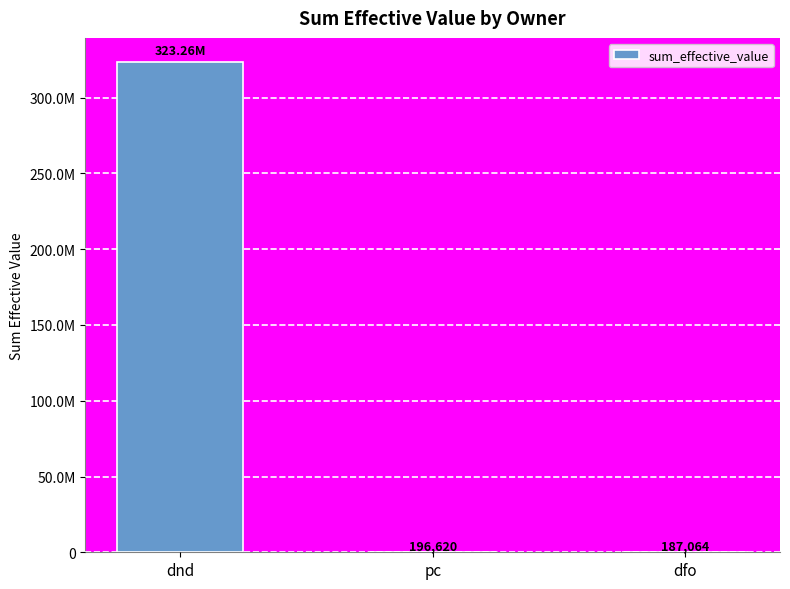

Which label corresponds to the smallest value in the chart?

dfo